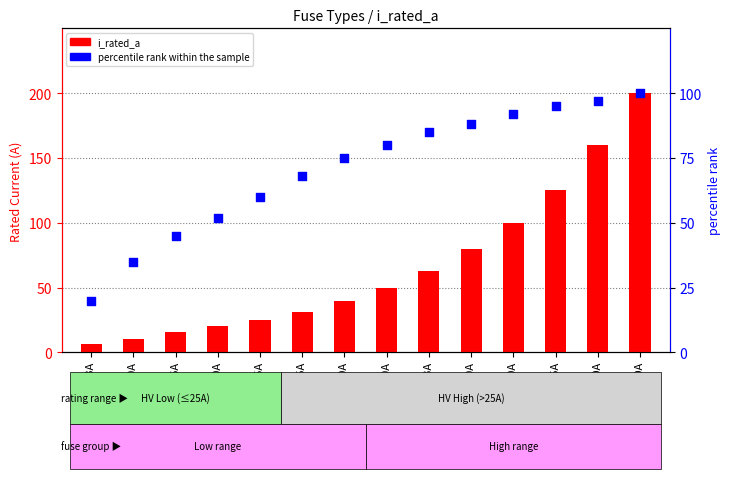

At which category is the sum across all series the highest?

HV 200A